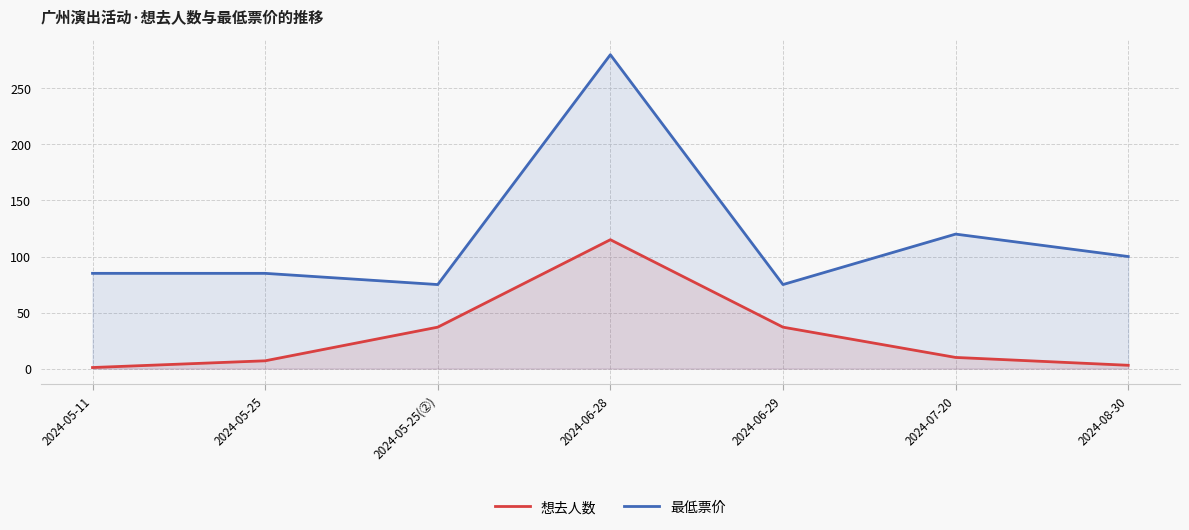

What is the value of the 最低票价 point at the 5th from the left?

75